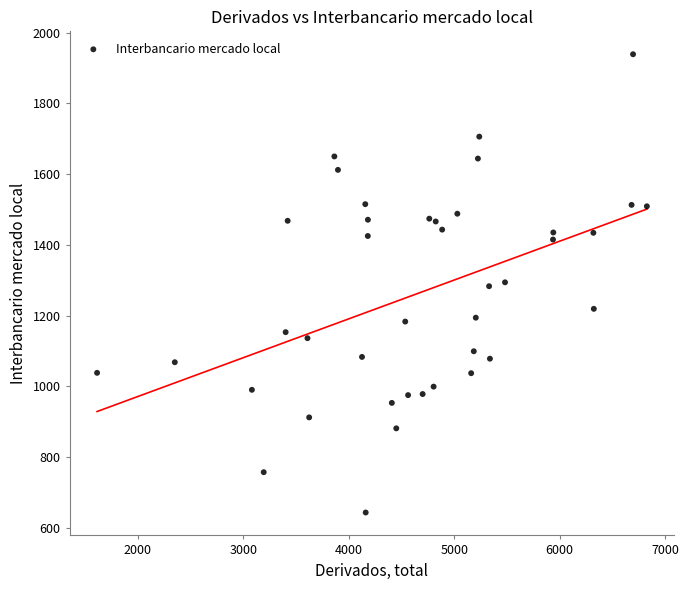

What is the range of Y values (max minus min)?

1296